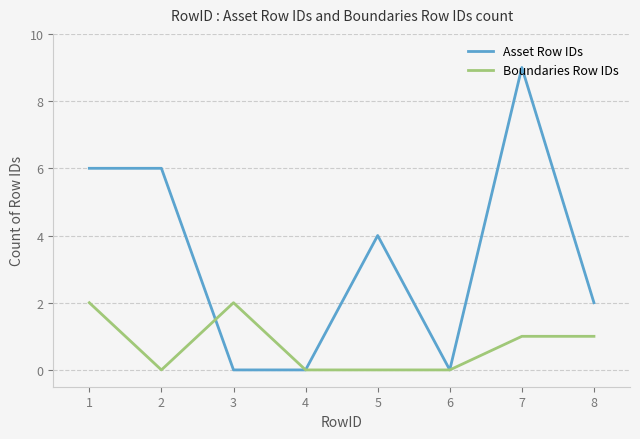

Which series has the largest total across all categories?

Asset Row IDs